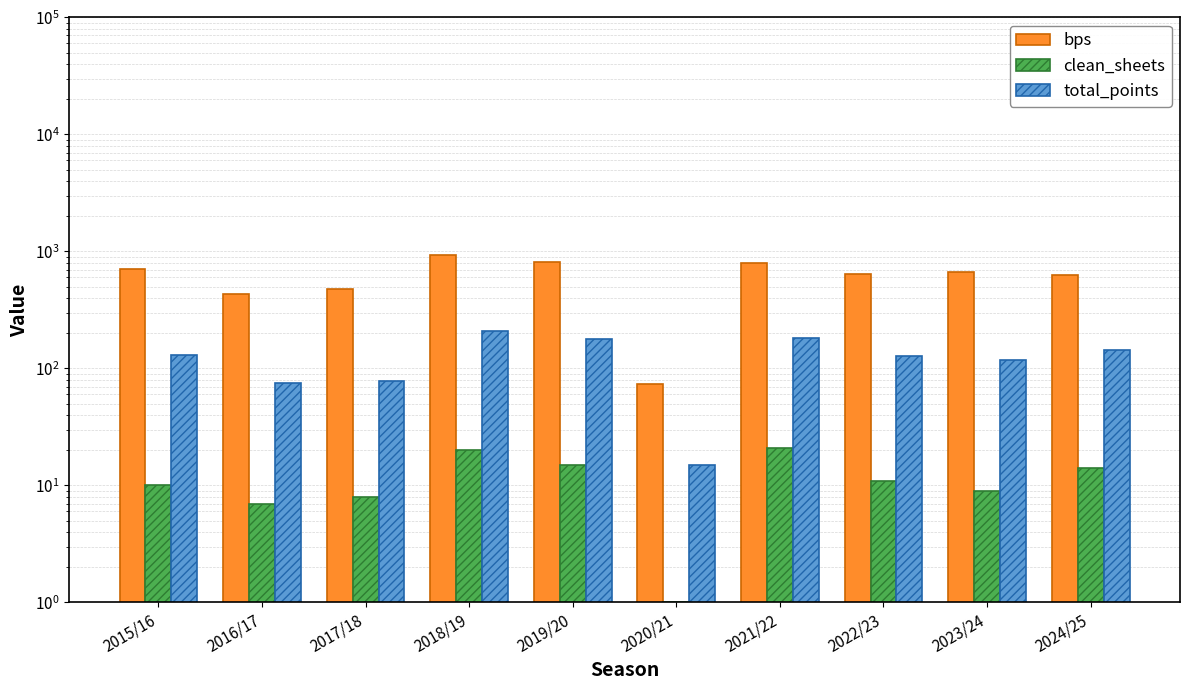

Rank the series at 2015/16 from highest to lowest value.

bps, total_points, clean_sheets